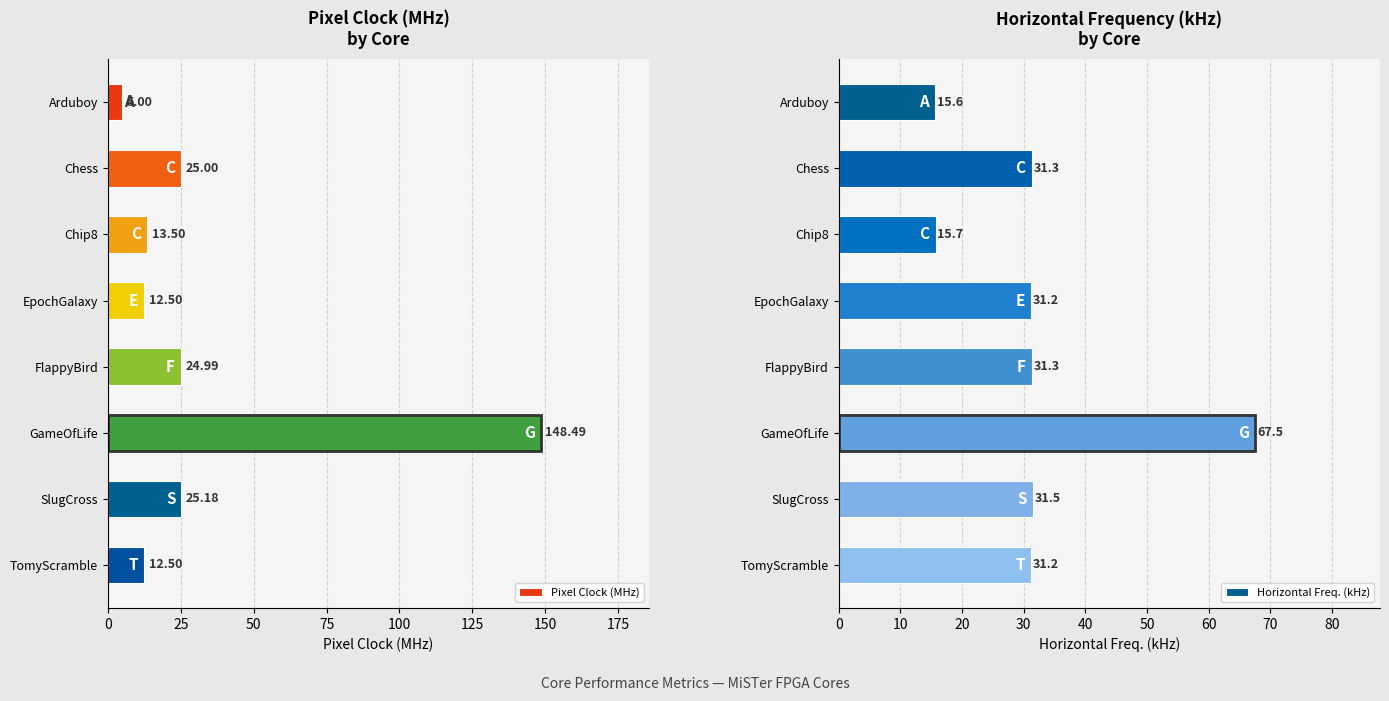

How many values in the Pixel Clock (MHz) series exceed 24?

4